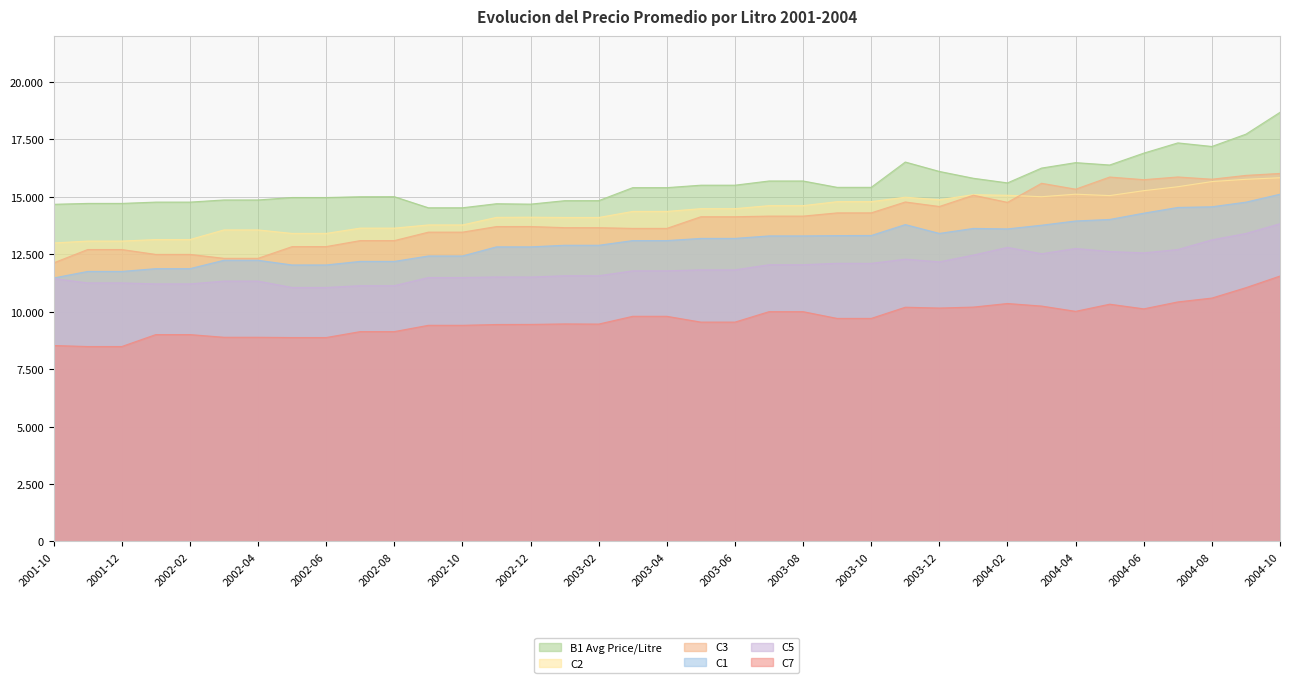

Which series has the largest total across all categories?

B1 Avg Price/Litre